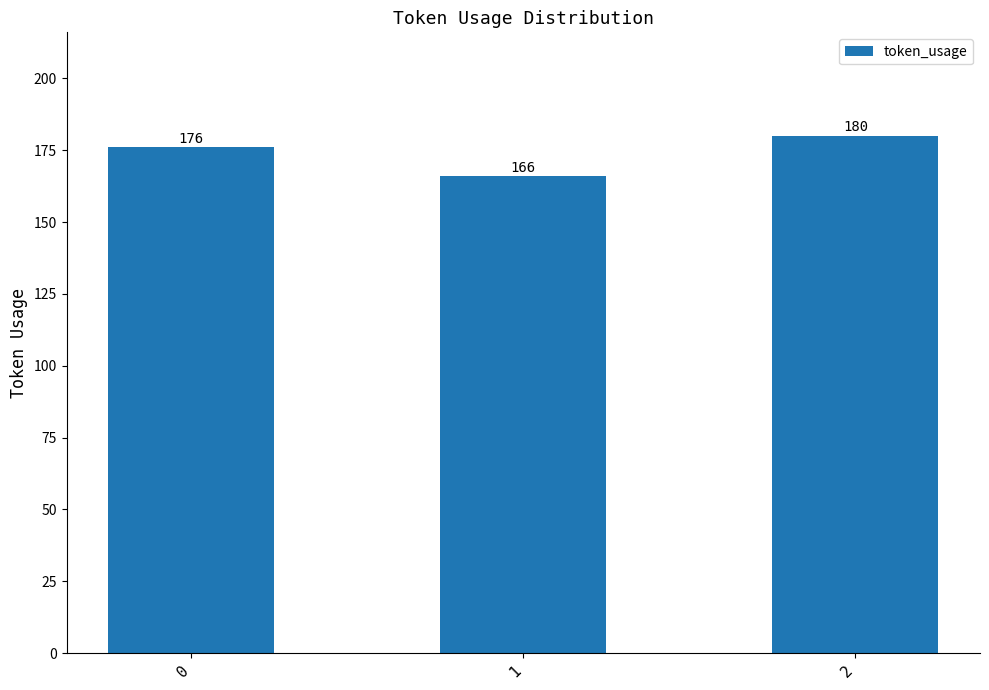

What is the change in value from 1 to 2?

+14